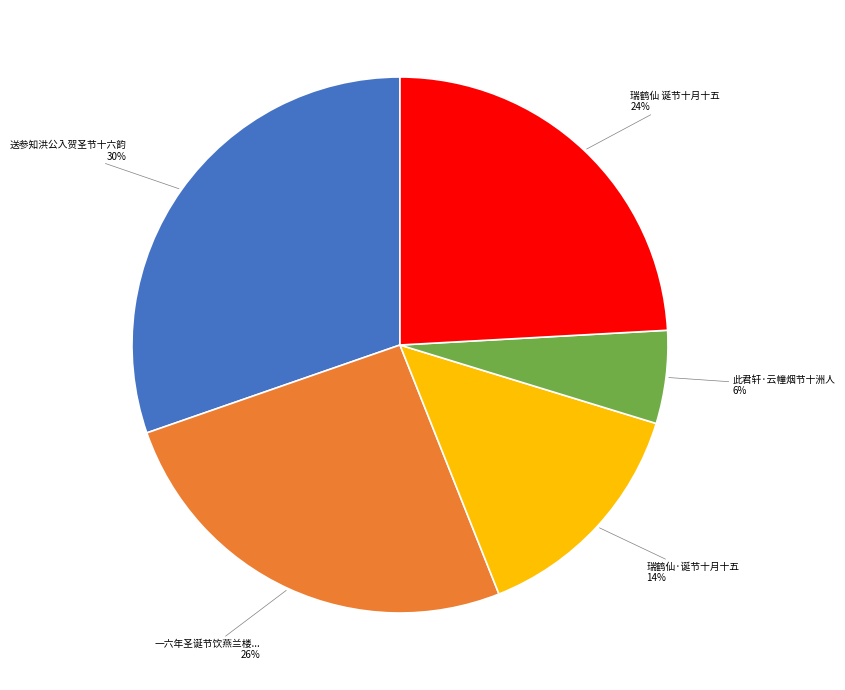

What percentage is the 此君轩·云幢烟节十洲人 slice, to the nearest percent?

6%